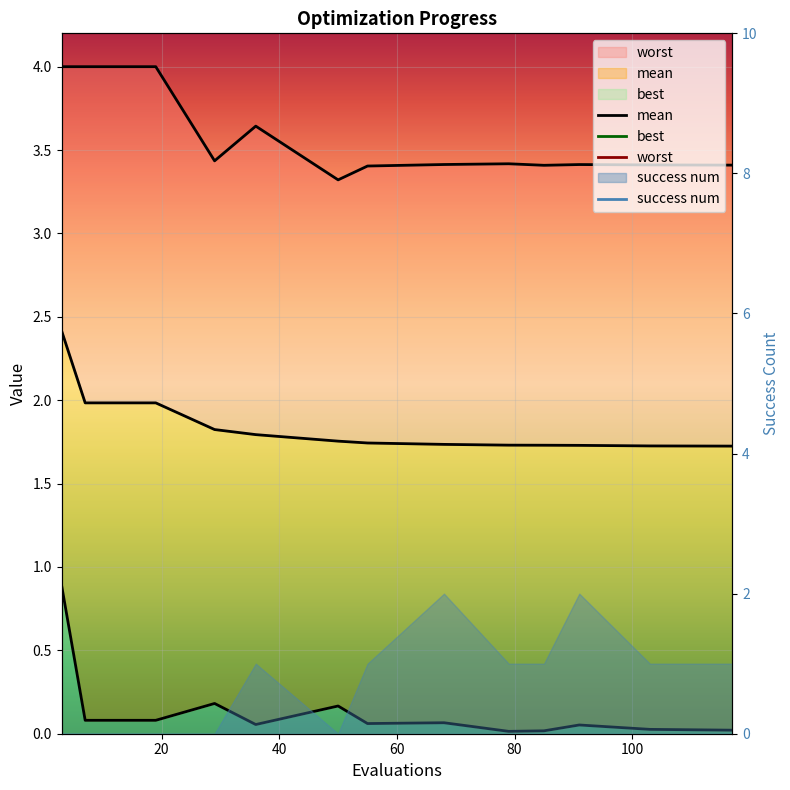

Does the chart display data point markers on the line(s)?

No